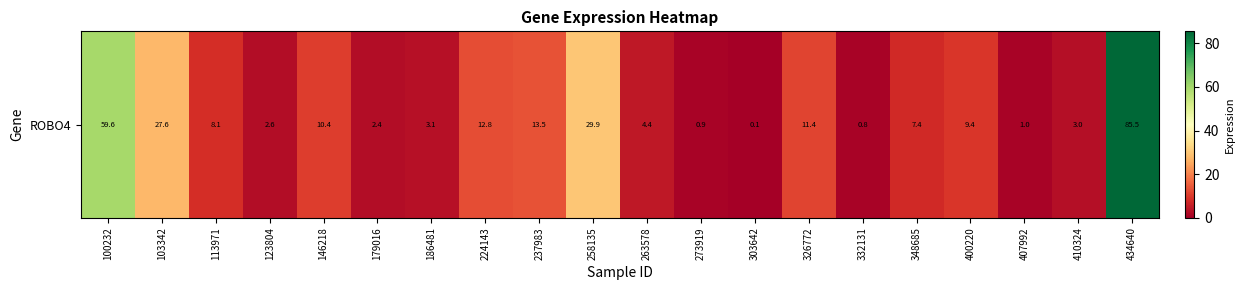

What is the difference between the values at 179016 and 263578?

2.0